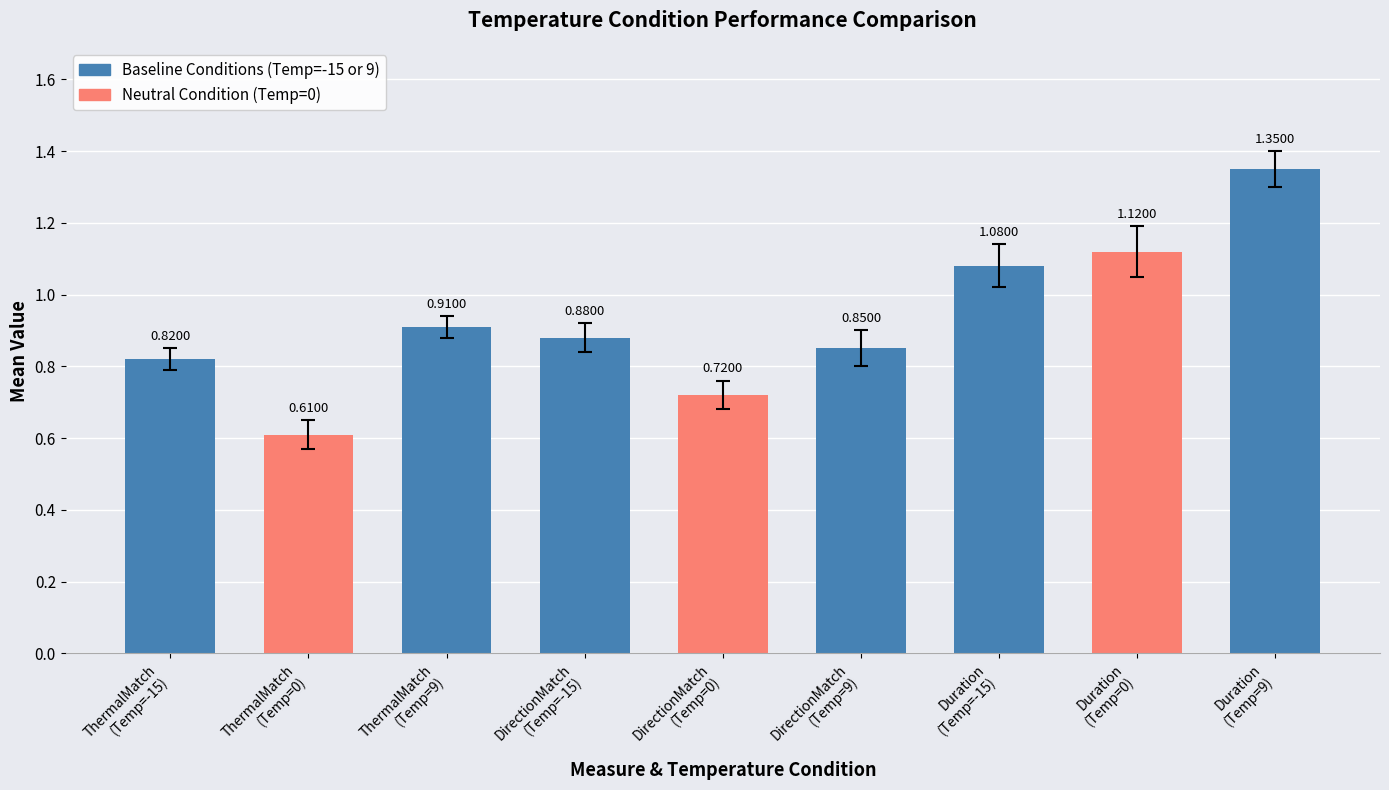

What is the sum of all values?

8.3